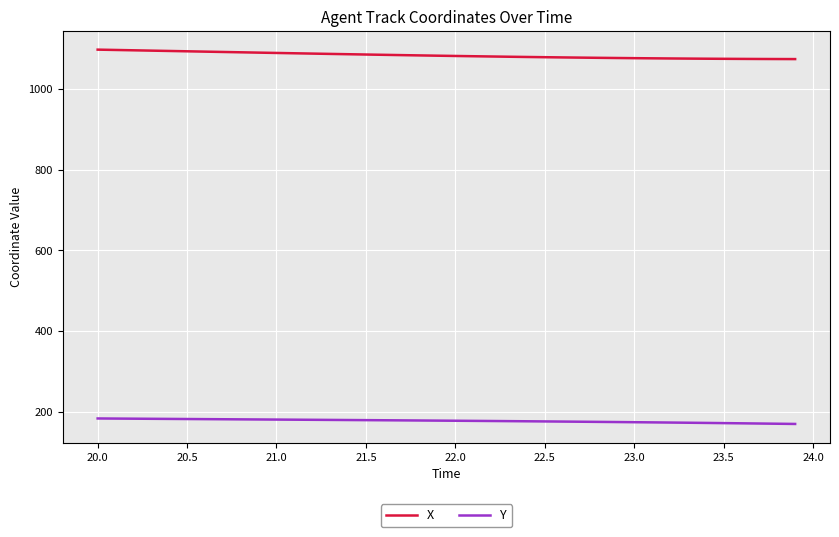

True or false: X and Y intersect in this chart.

False